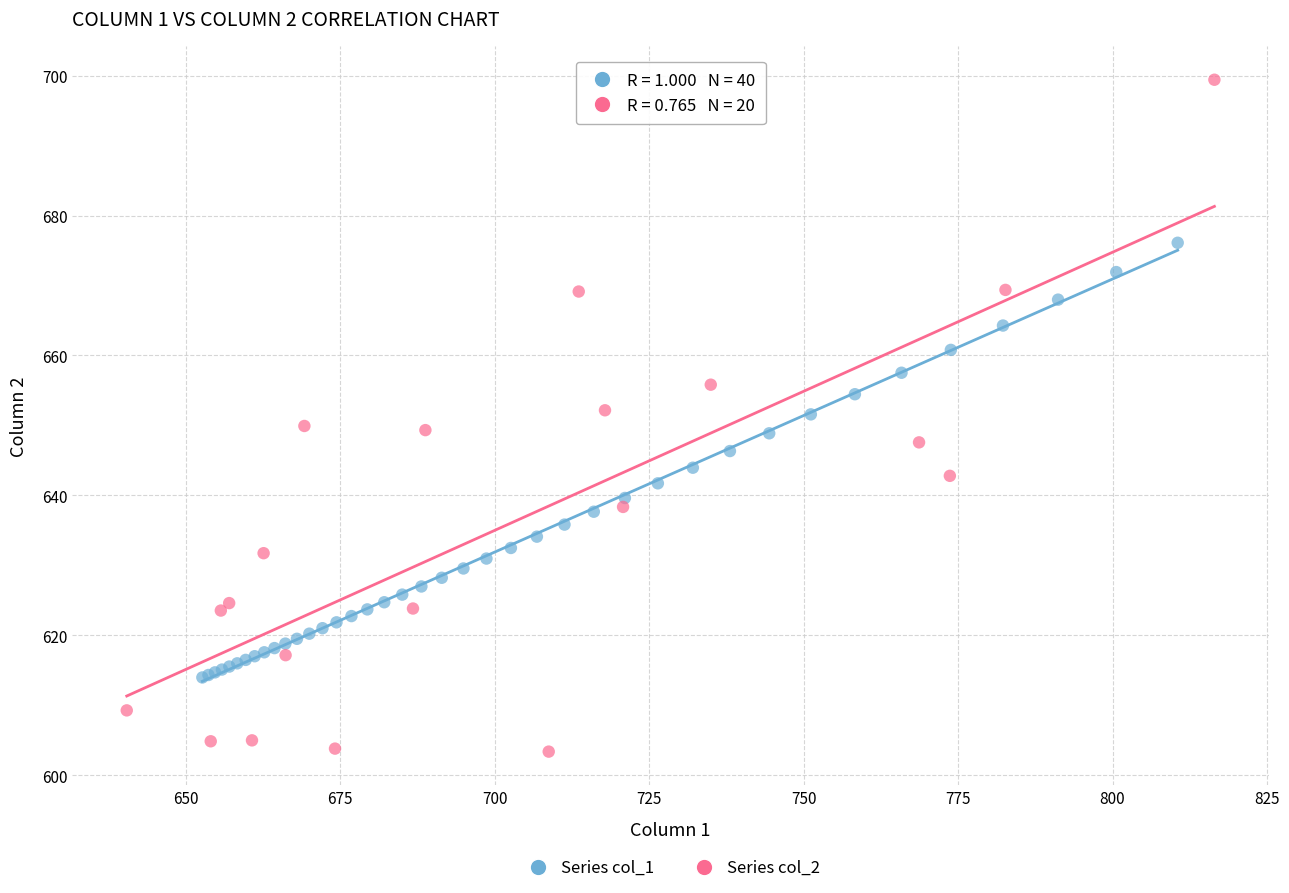

Which series reaches the minimum Y coordinate?

Series col_2